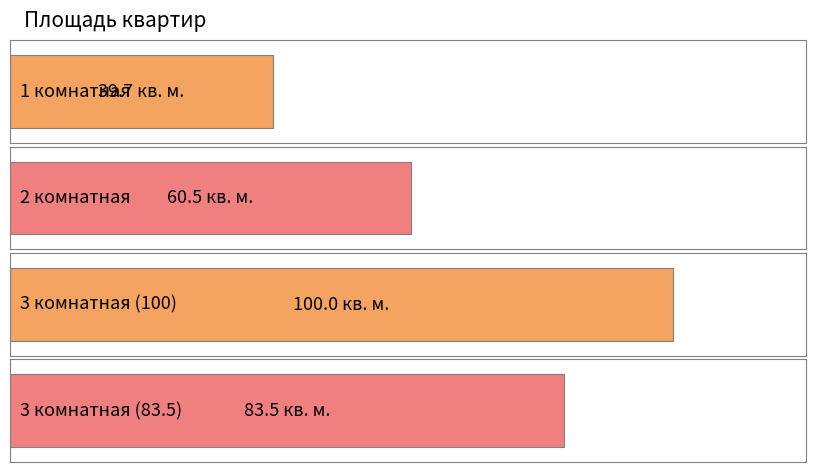

How many bars are there in total?

4